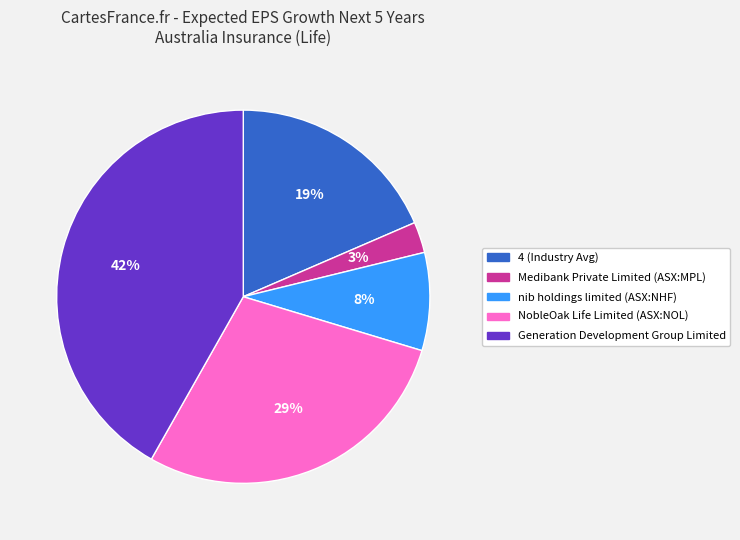

How many slices are in this pie chart?

5